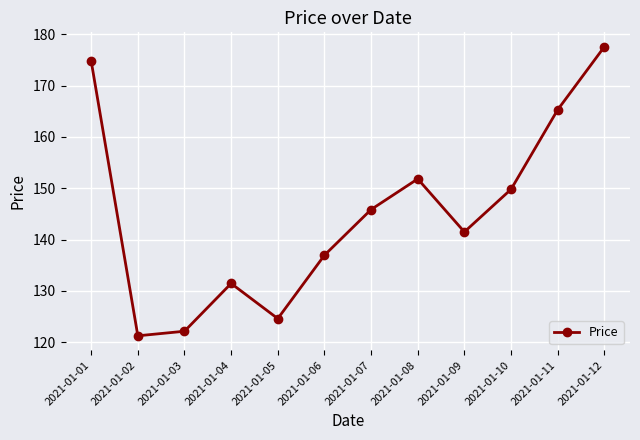

True or false: there are more than 0 points higher than both neighbors.

True